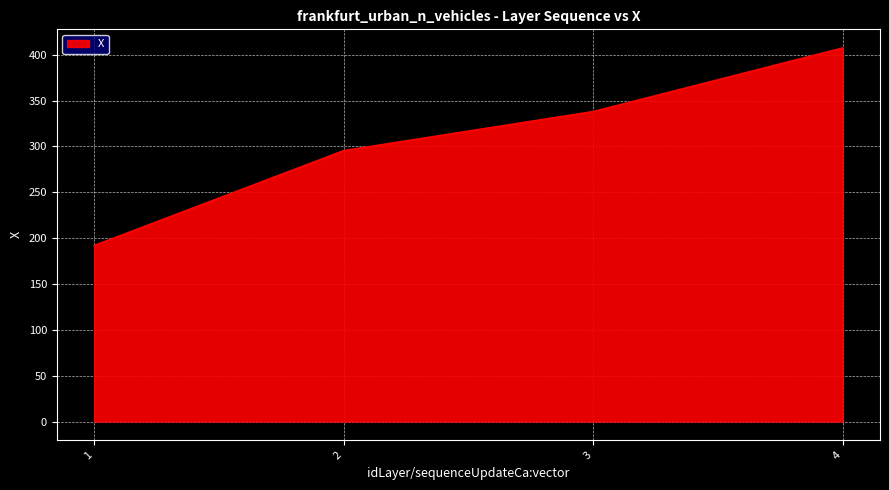

List the labels in order of value, largest first.

4, 3, 2, 1